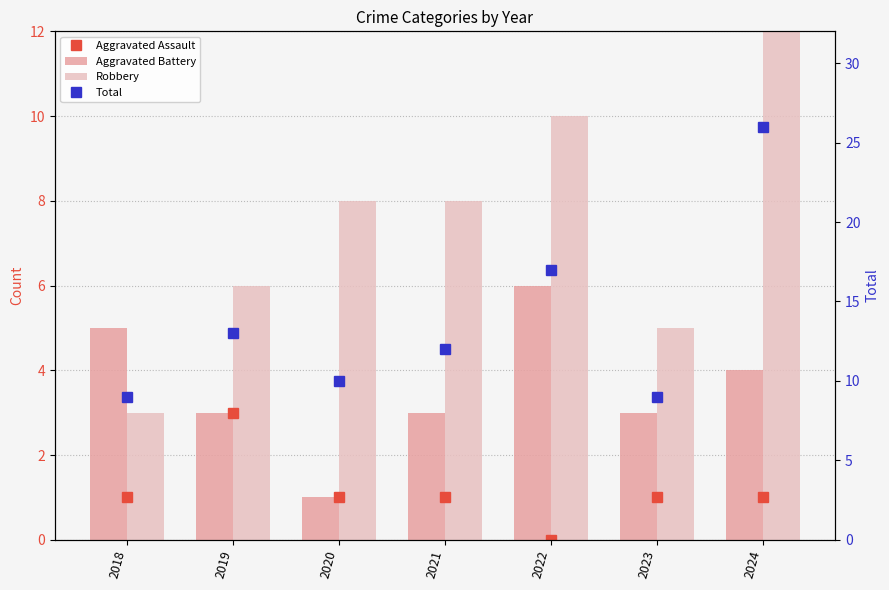

Reading left to right, list all the values displayed in this chart.

Aggravated Assault: 2018=1	2019=3	2020=1	2021=1	2022=0	2023=1	2024=1
Aggravated Battery: 2018=5	2019=3	2020=1	2021=3	2022=6	2023=3	2024=4
Robbery: 2018=3	2019=6	2020=8	2021=8	2022=10	2023=5	2024=21
Total: 2018=9	2019=13	2020=10	2021=12	2022=17	2023=9	2024=26